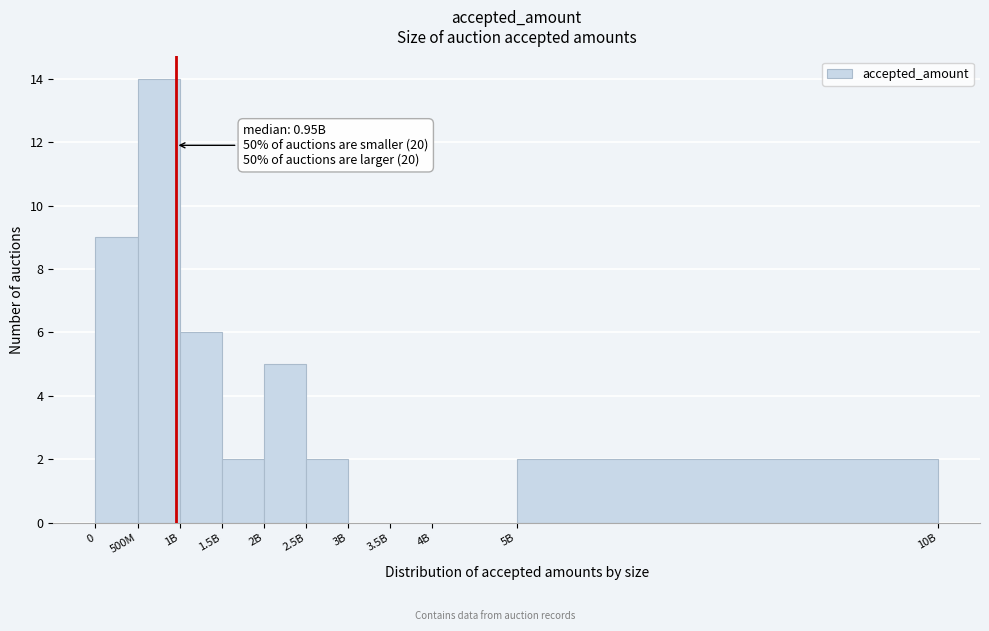

Reading left to right, what are all the values shown in this chart?

0=9	500M=14	1B=6	1.5B=2	2B=5	2.5B=2	3B=0	3.5B=0	4B=0	5B=2